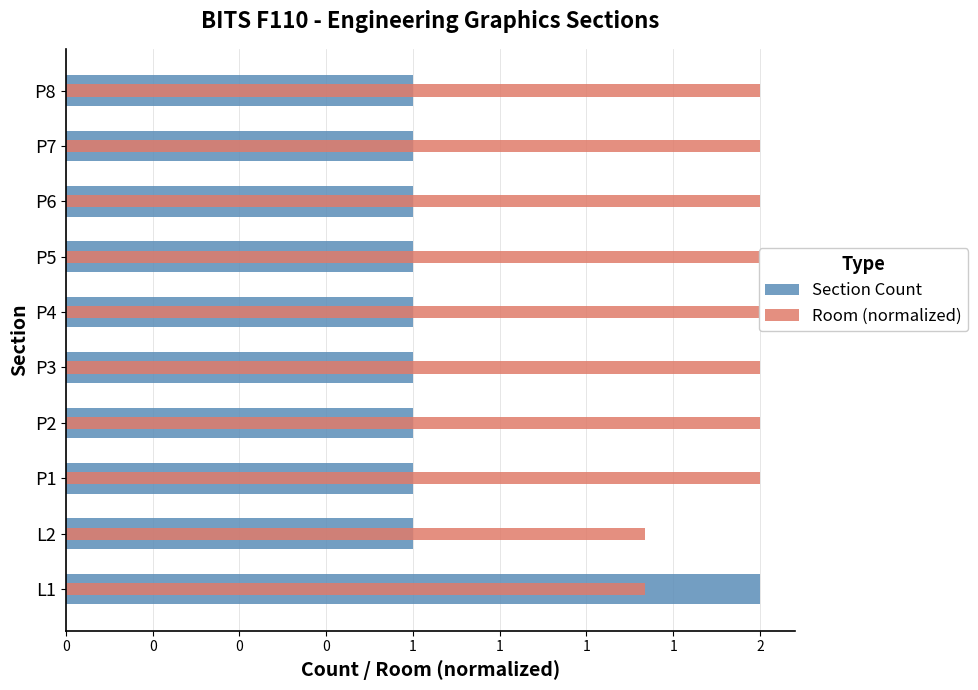

The value of Room (normalized) at P7 is 2.0. True or false?

True